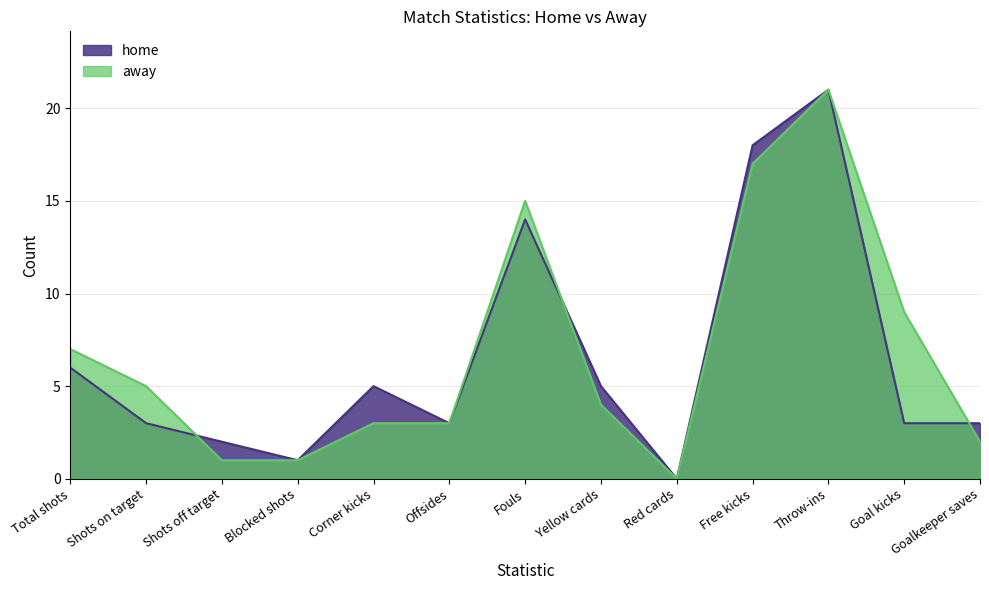

What is the value of the home point at the 11th from the left?

21